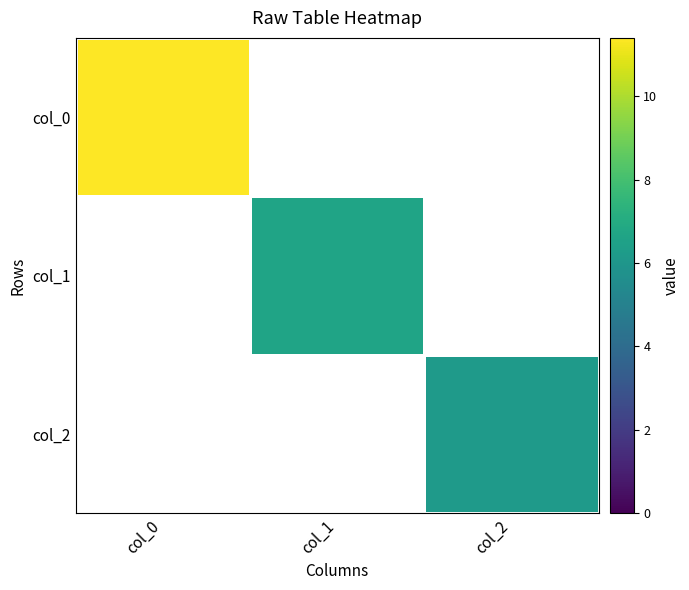

Which series changed the most between col_0 and col_2?

col_0